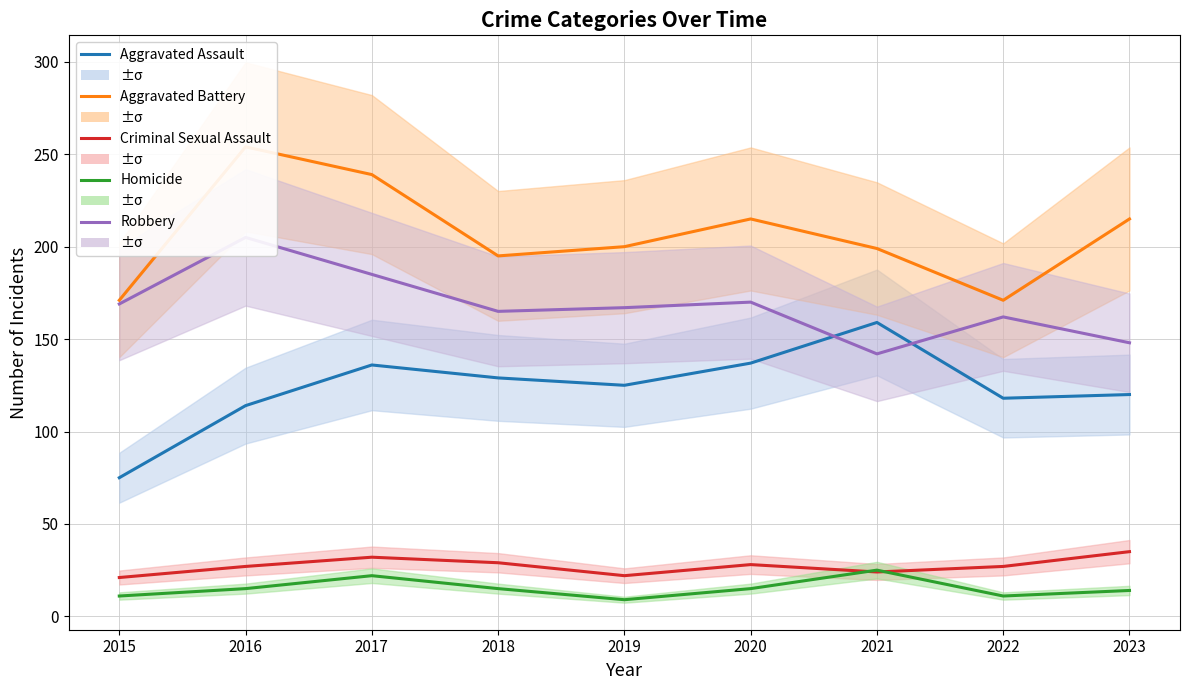

In Robbery, how many points are lower than both neighbors (excluding endpoints)?

2